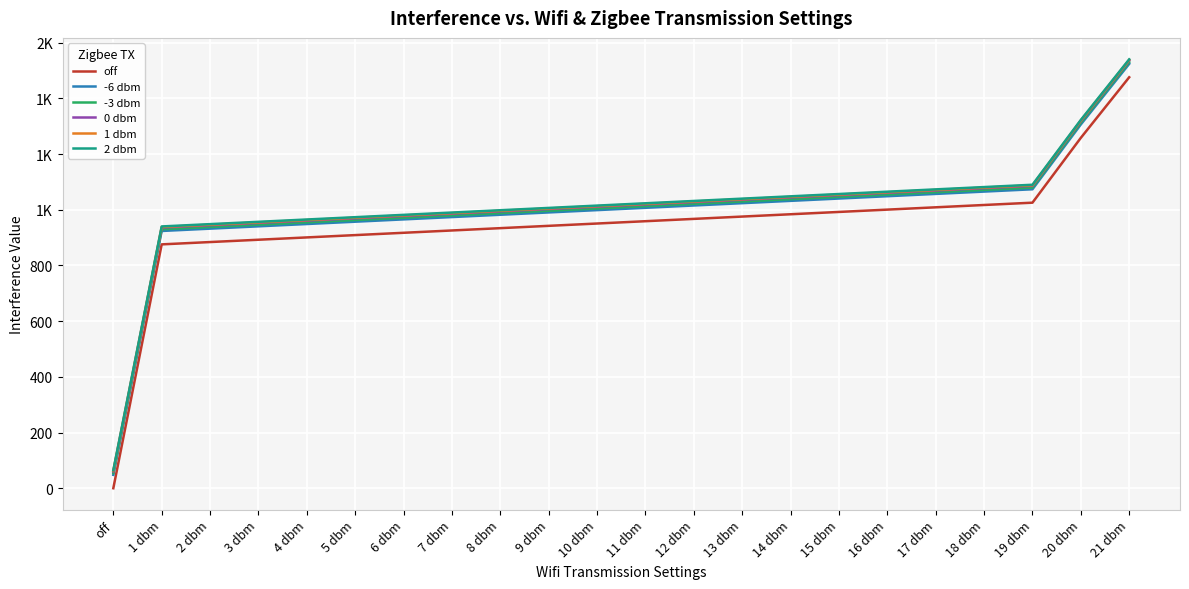

Which series has the largest range (max minus min)?

2 dbm